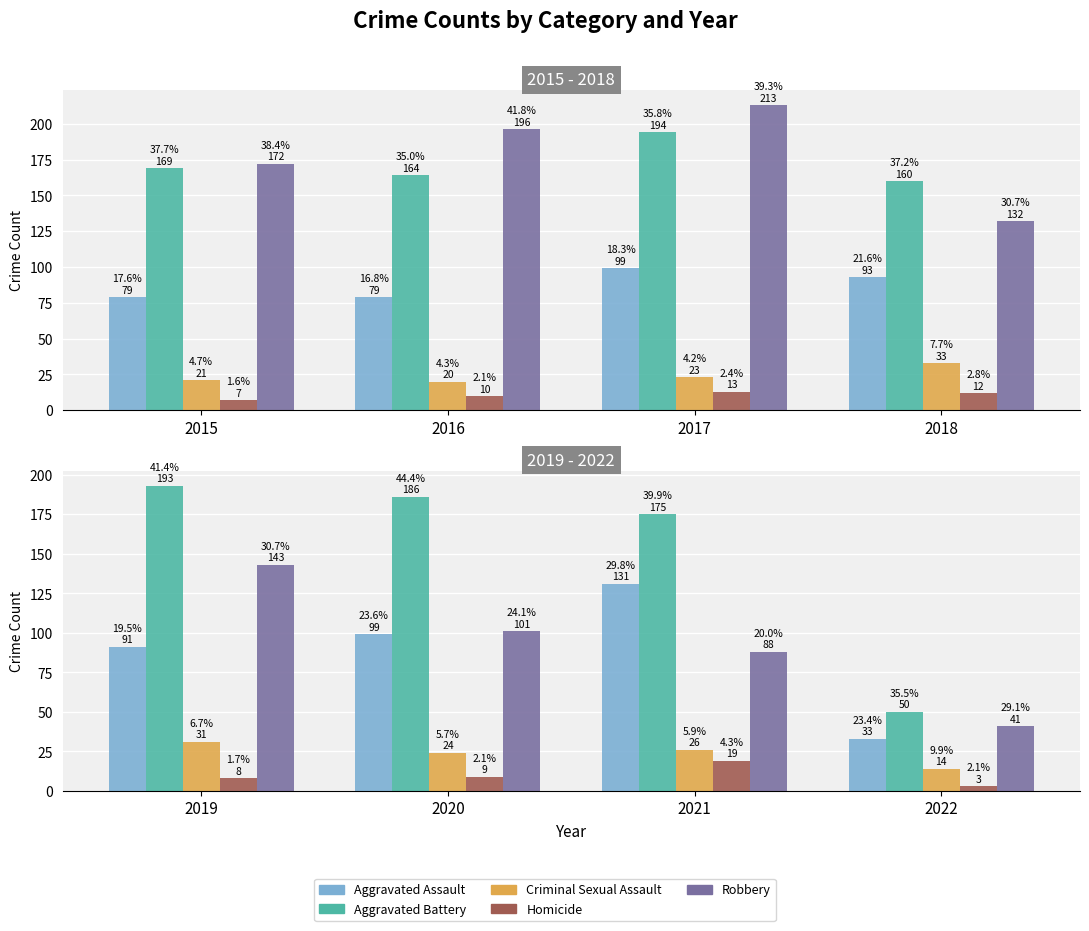

True or false: Aggravated Battery has a value of 50 at 2020.

False